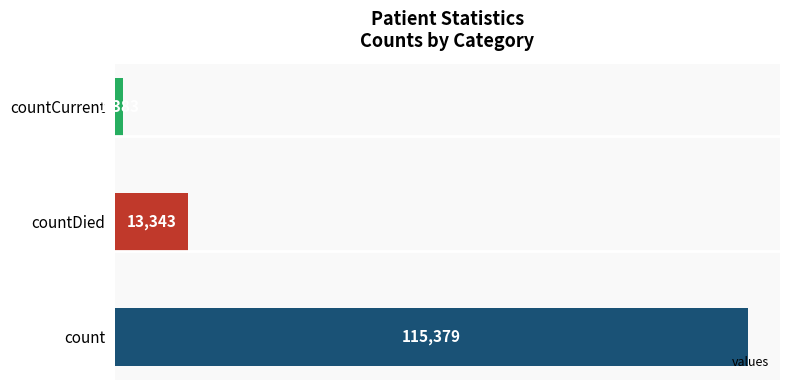

How many bars are there in total?

3